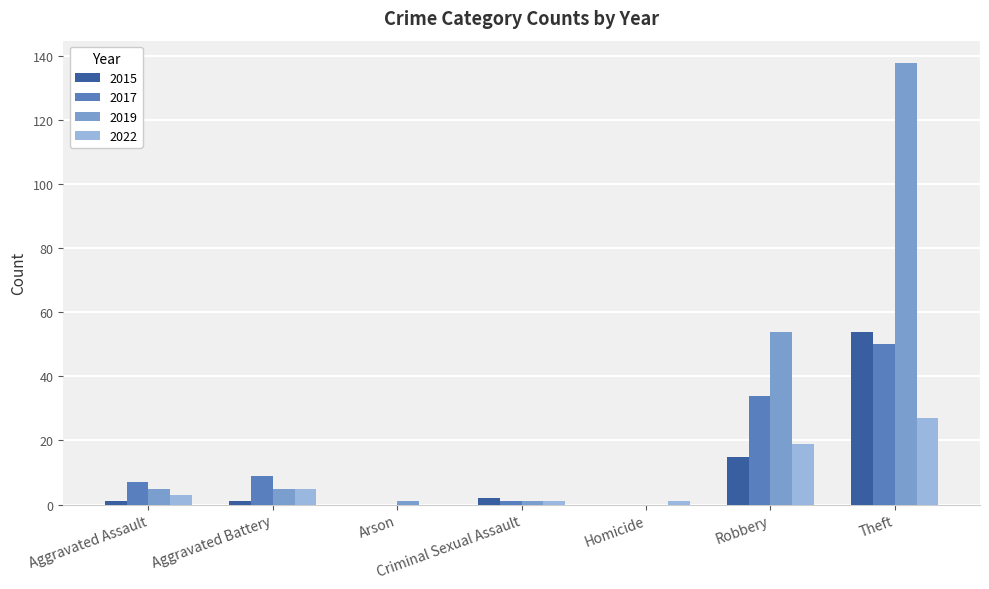

Which series has the largest total across all categories?

2019